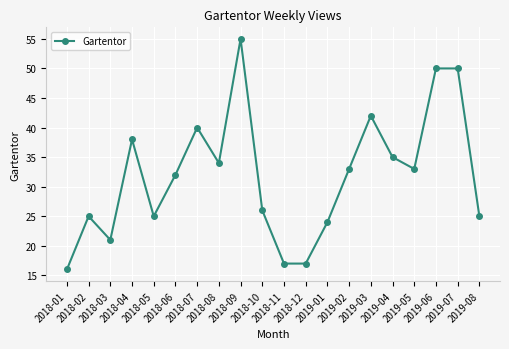

What is the greatest value displayed?

55